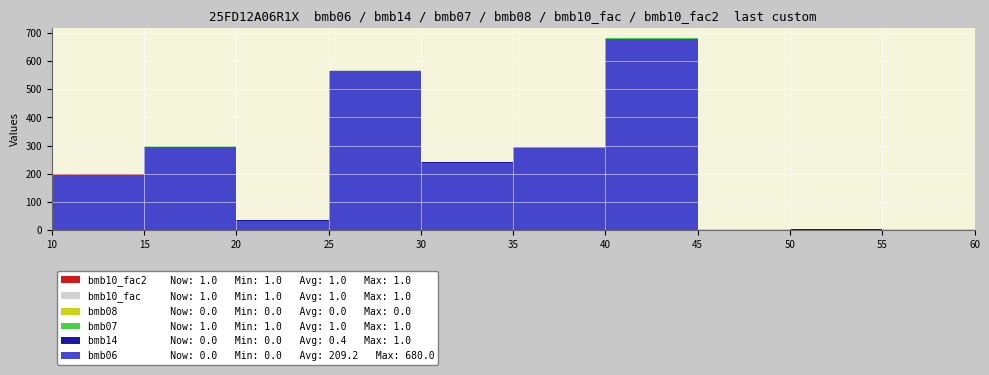

Reading left to right, what are all the values shown in this chart?

bmb06: 10=195.0	15=296.0	20=33.0	25=565.0	30=239.0	35=292.0	40=680.0	45=0.0	50=0.7	55=0.0	60=0.0
bmb14: 10=0.0	15=0.0	20=1.0	25=0.0	30=1.0	35=1.0	40=0.0	45=0.0	50=1.0	55=0.0	60=0.0
bmb07: 10=1.0	15=1.0	20=1.0	25=1.0	30=1.0	35=1.0	40=1.0	45=1.0	50=1.0	55=1.0	60=1.0
bmb08: 10=0.0	15=0.0	20=0.0	25=0.0	30=0.0	35=0.0	40=0.0	45=0.0	50=0.0	55=0.0	60=0.0
bmb10_fac: 10=1.0	15=1.0	20=1.0	25=1.0	30=1.0	35=1.0	40=1.0	45=1.0	50=1.0	55=1.0	60=1.0
bmb10_fac2: 10=1.0	15=1.0	20=1.0	25=1.0	30=1.0	35=1.0	40=1.0	45=1.0	50=1.0	55=1.0	60=1.0